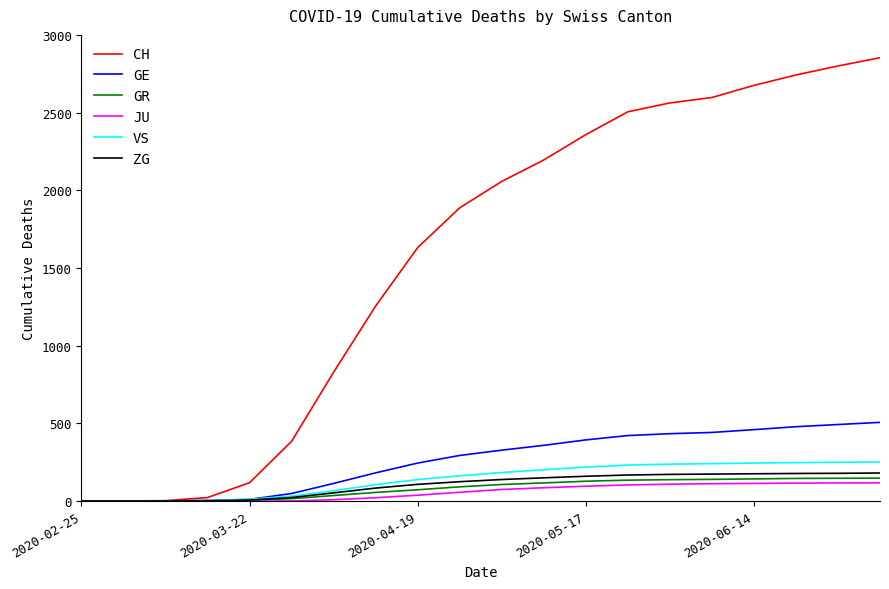

Does the chart have visible grid lines?

No